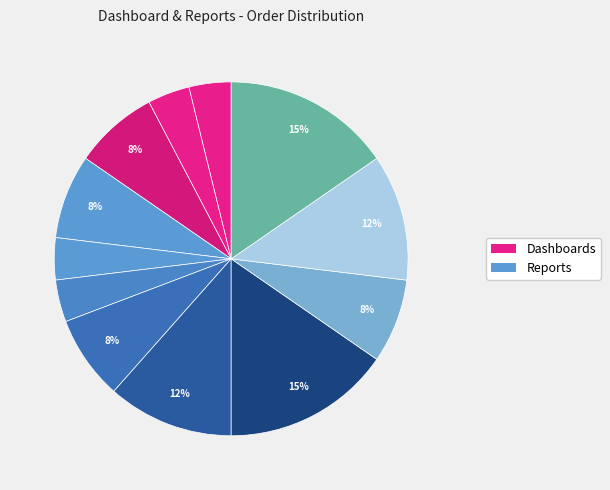

To the nearest percent, what is the average slice percentage?

8%